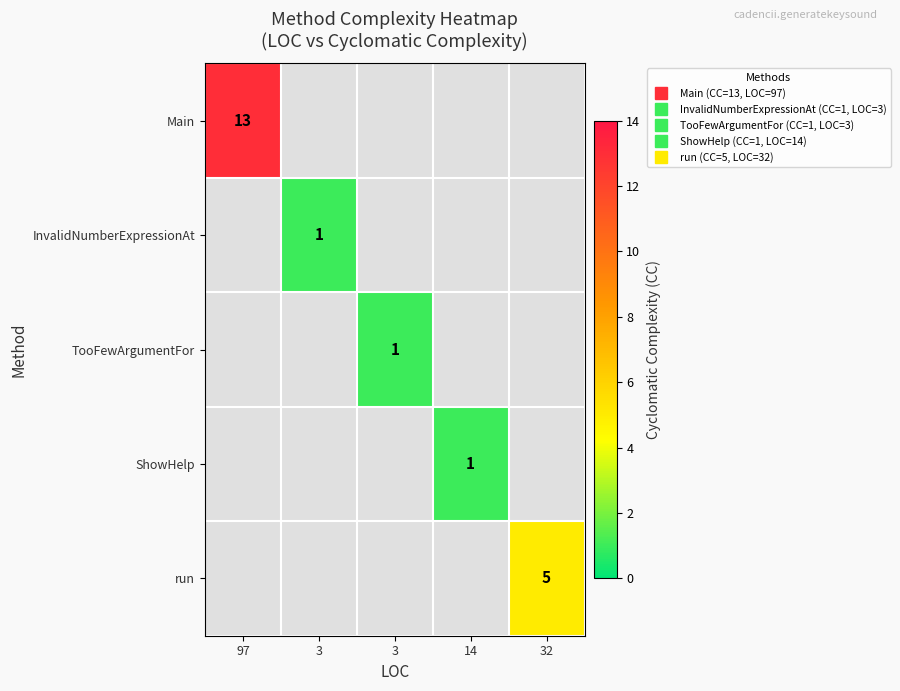

Which label corresponds to the smallest value in the chart?

3